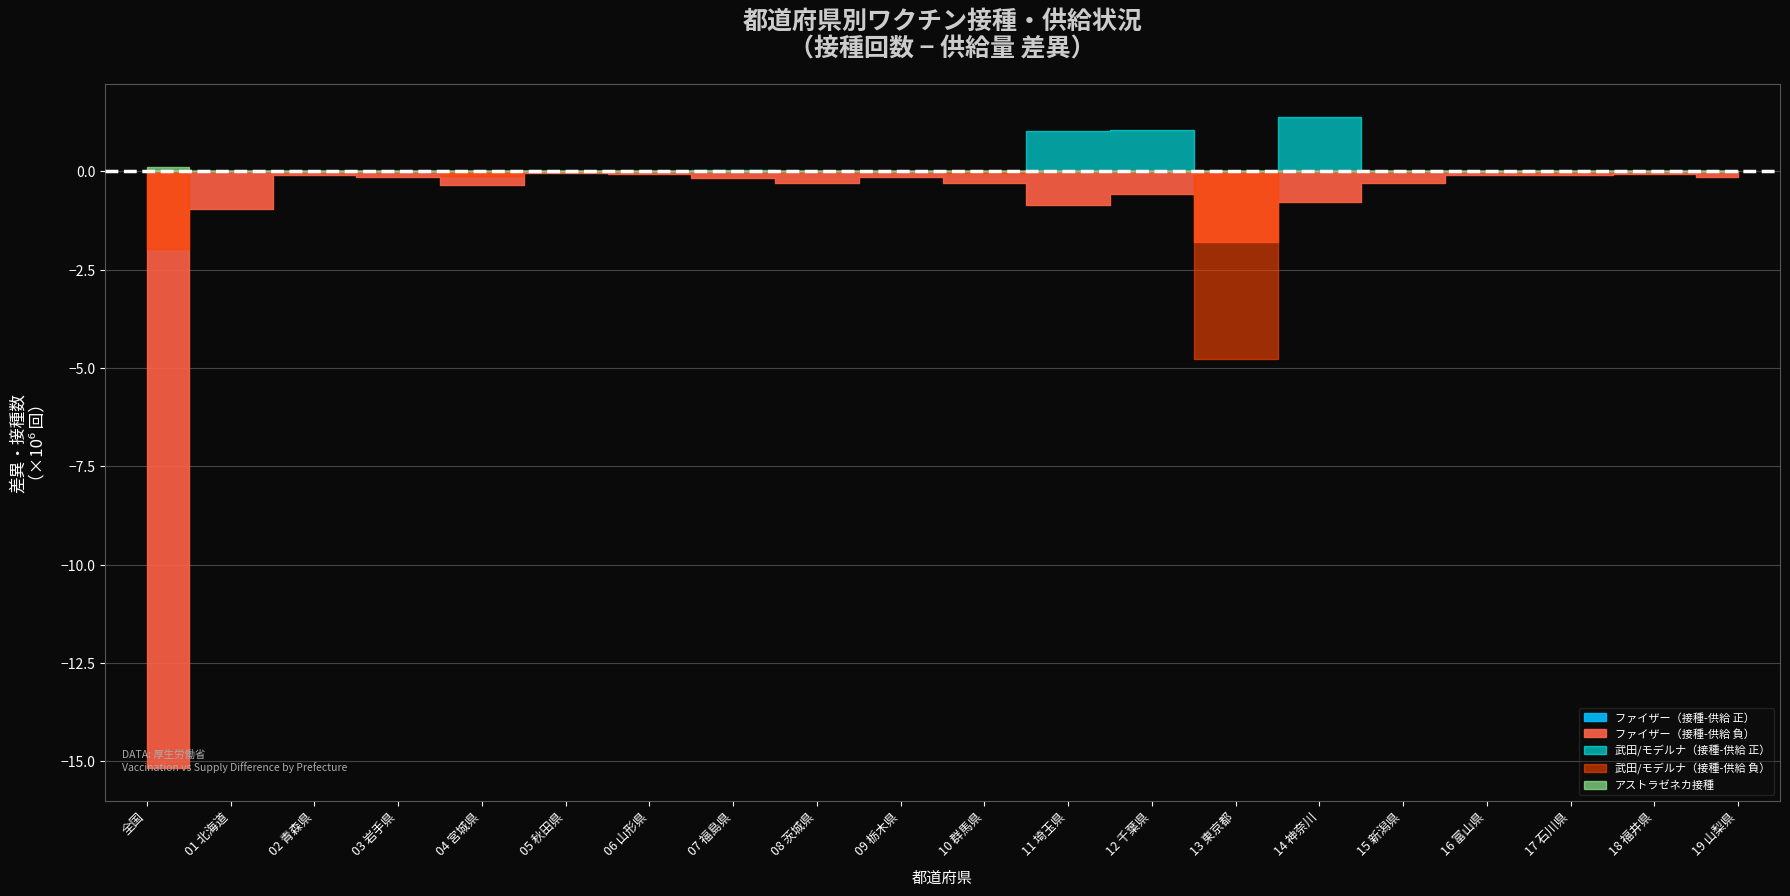

At which label is アストラゼネカ接種計 closest to 58560?

11 埼玉県